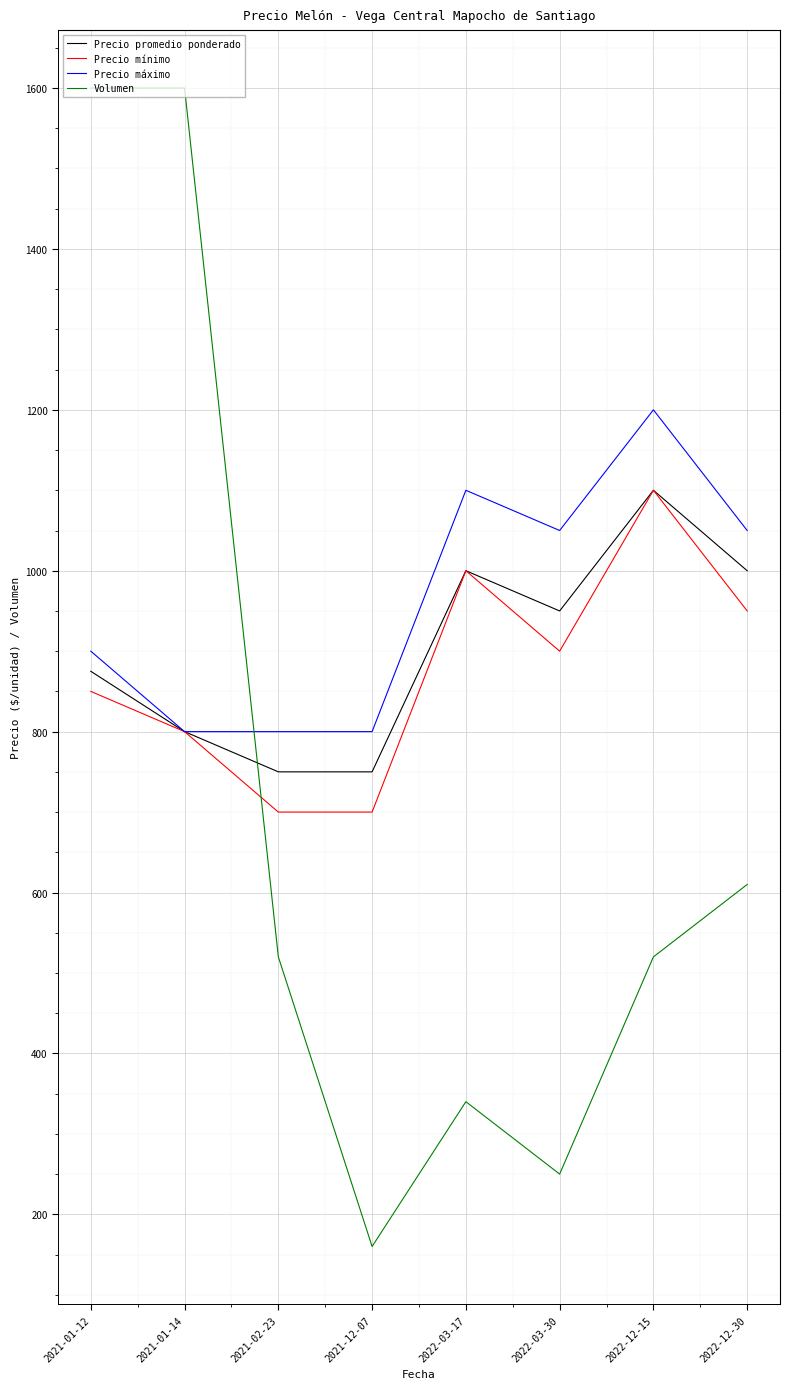

Is the value of Precio promedio ponderado at 2021-12-07 greater than the value of Volumen at 2022-03-17?

Yes